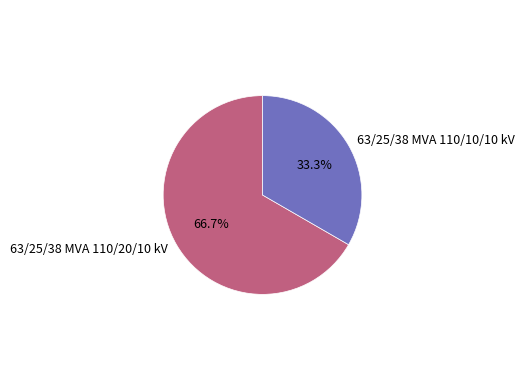

Which slice is the smallest?

63/25/38 MVA 110/10/10 kV